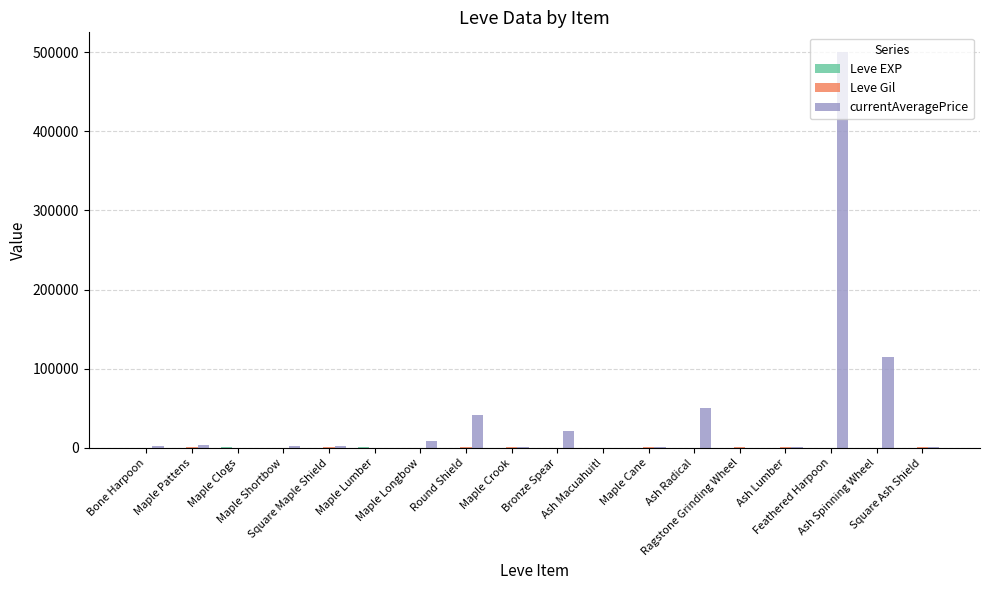

What is the maximum value shown in the chart?

500000